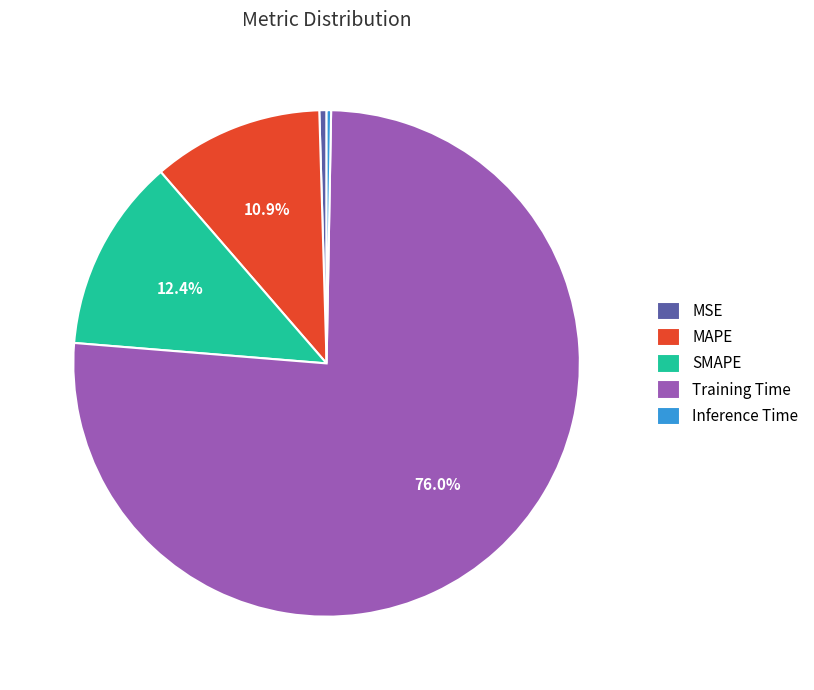

What percentage is the Training Time slice, to the nearest percent?

76%